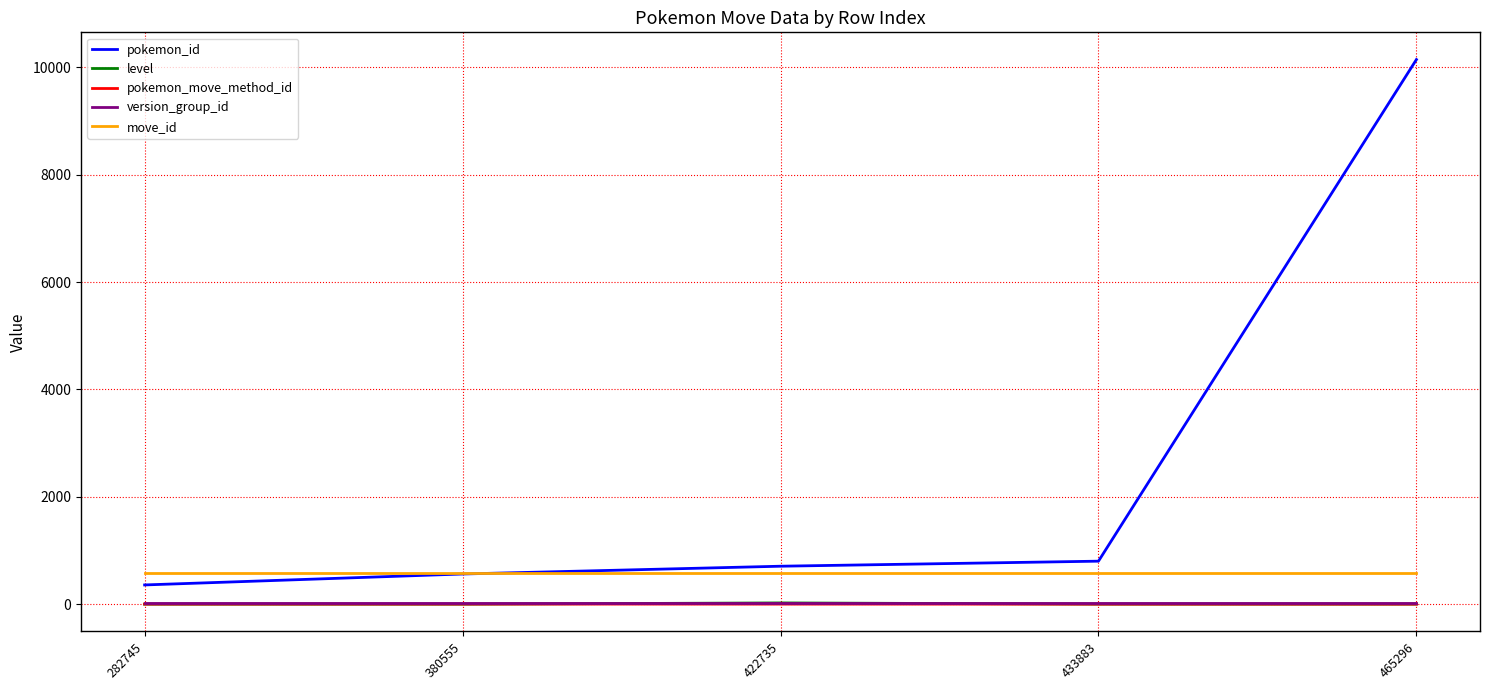

Is the value of level at 380555 greater than the value of move_id at 282745?

No